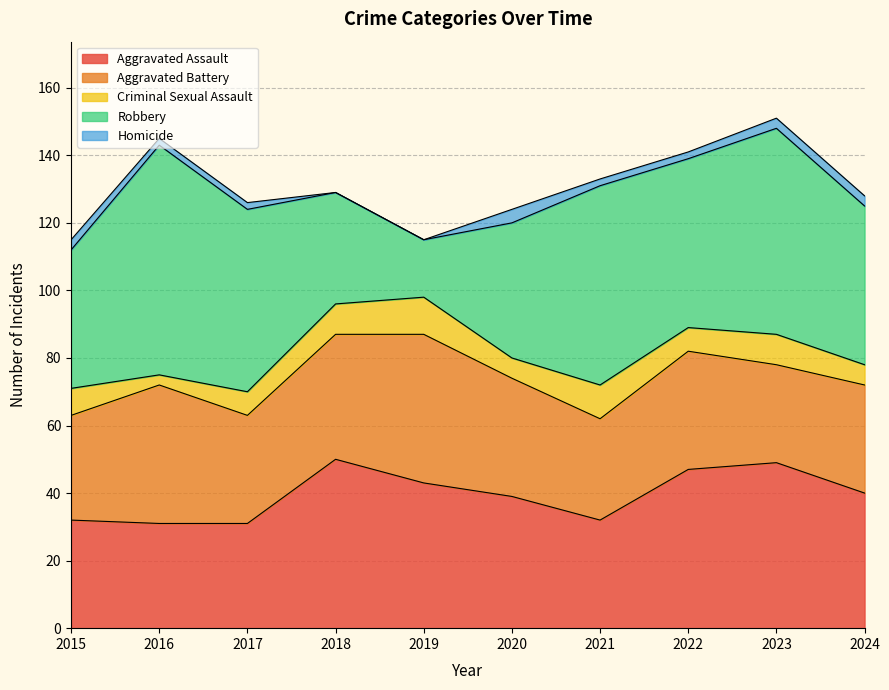

Between 2015 and 2017, which series saw the biggest shift?

Robbery